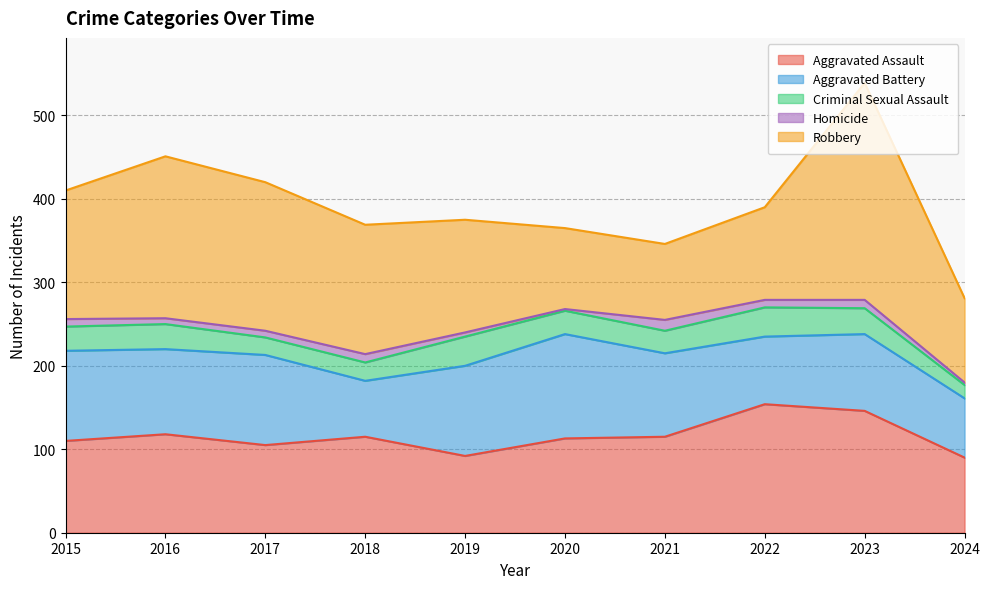

At which category is the sum across all series the highest?

2023